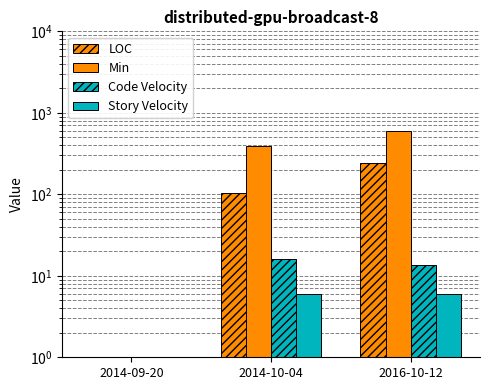

Which series has the widest spread of values?

Min